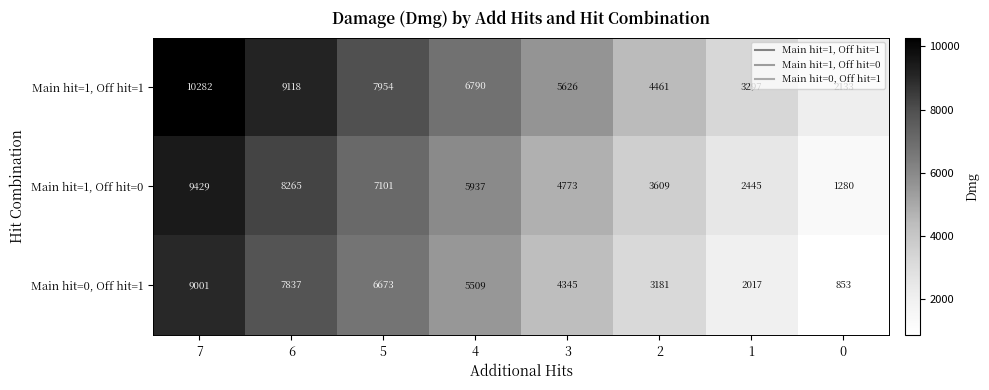

The Main hit=1, Off hit=1 series shows 6500 at 7. True or false?

False